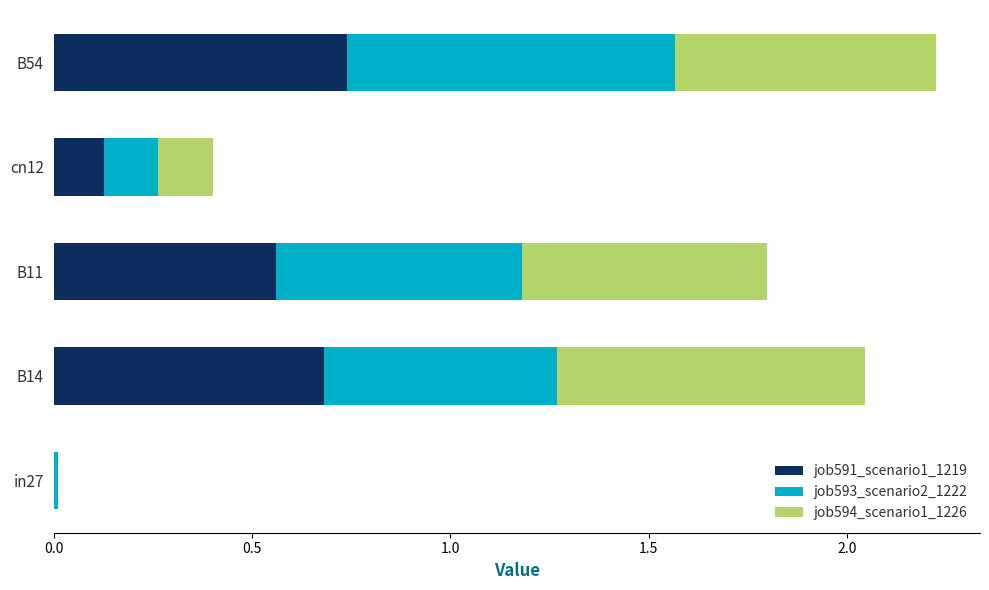

At which category is the sum across all series the highest?

B54